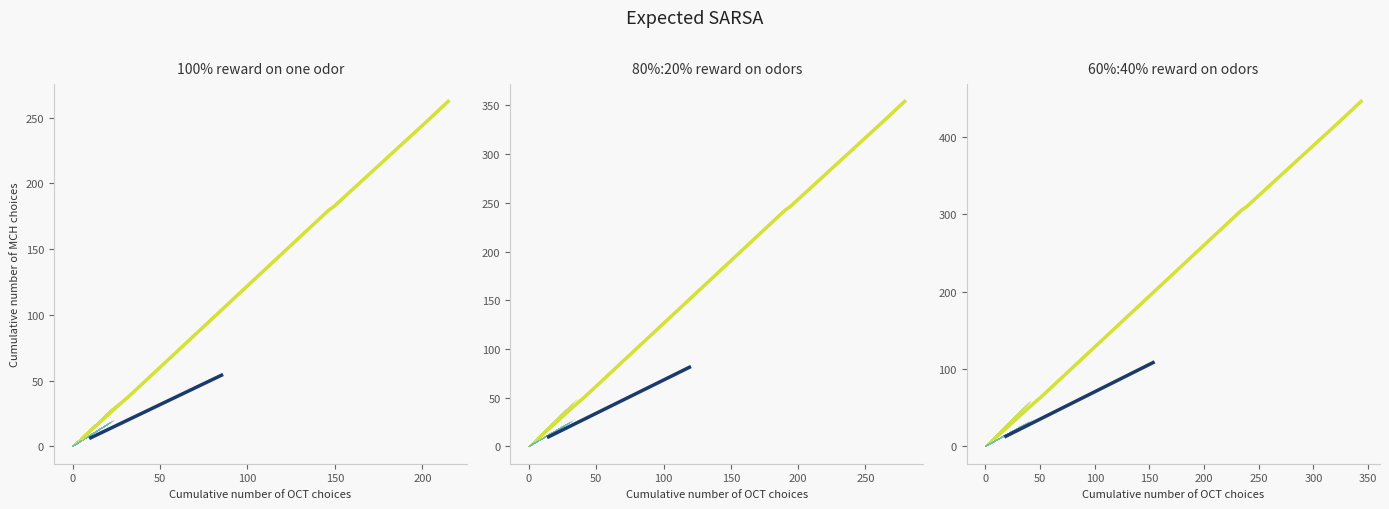

What is the label of the 17th point from the right?

100